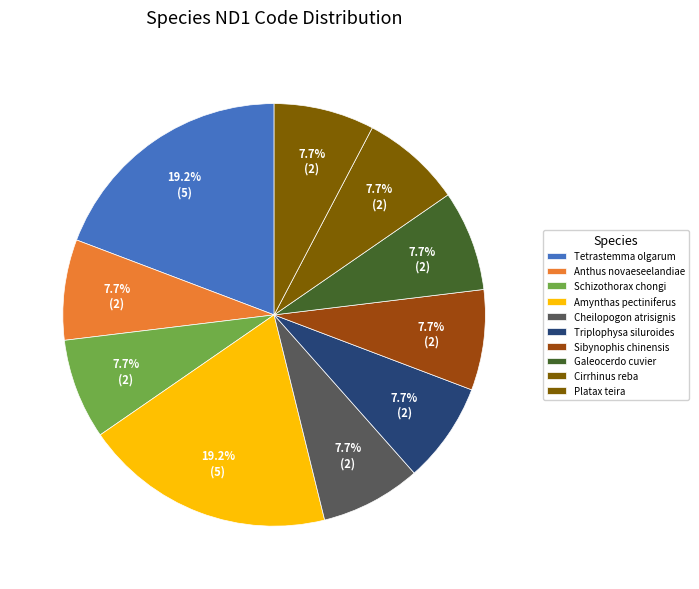

Which slice is the smallest?

Anthus novaeseelandiae